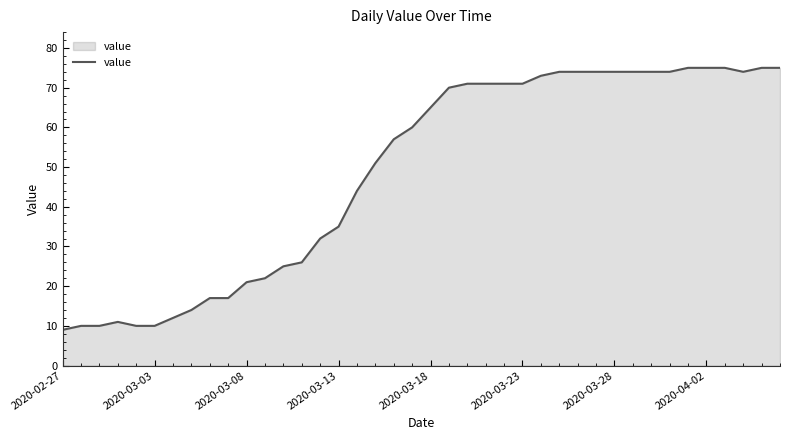

What is the sum of all values?

1952